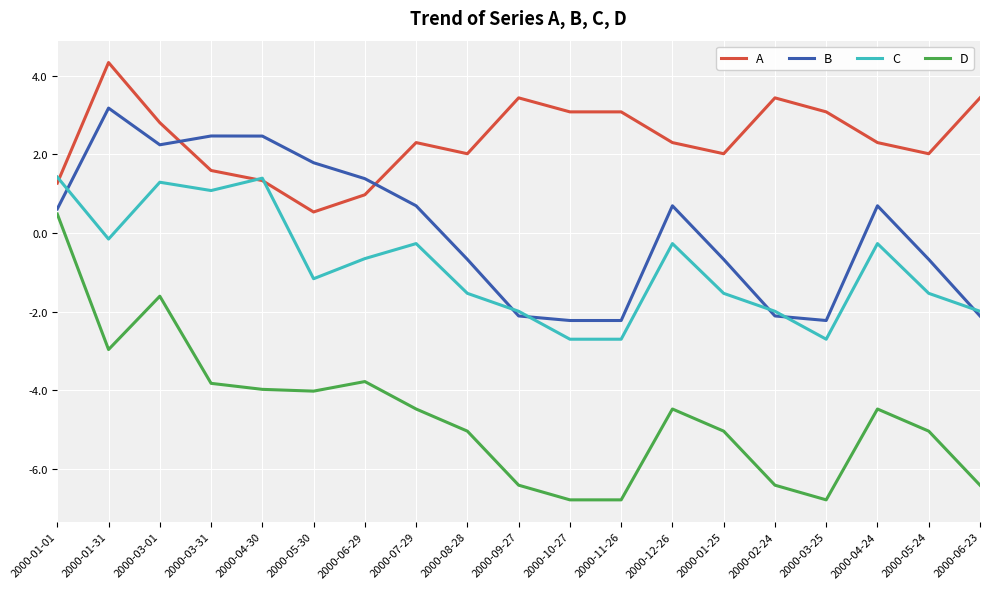

What is the maximum value for B?

3.2